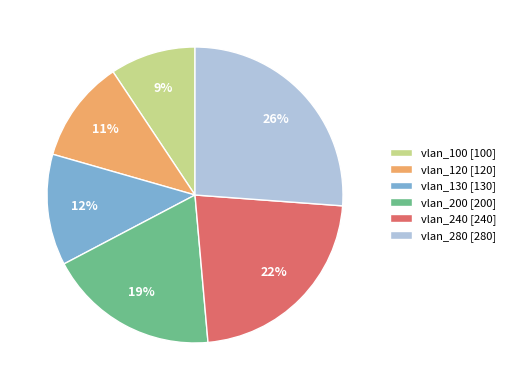

How many segments does this pie chart have?

6